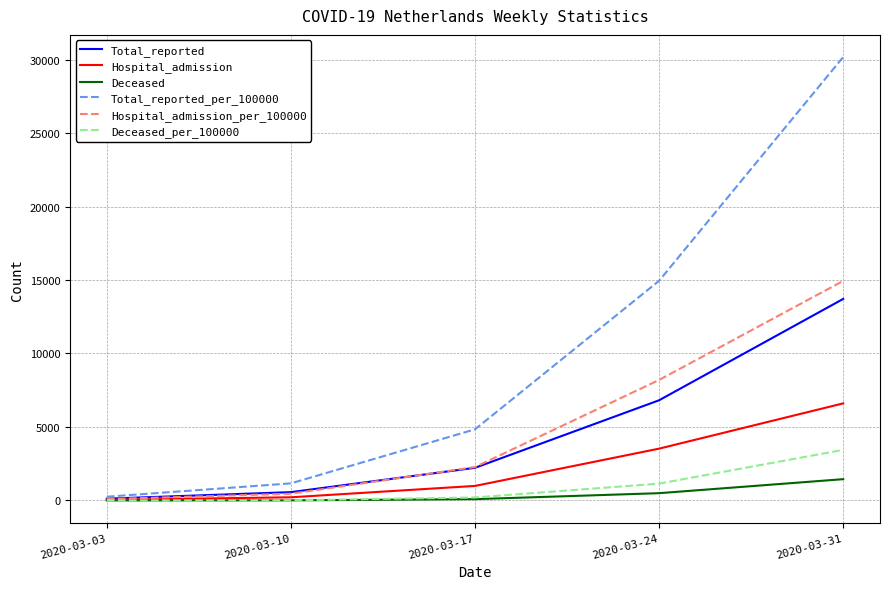

What is the highest value of the Deceased_per_100000 series?

3439.8